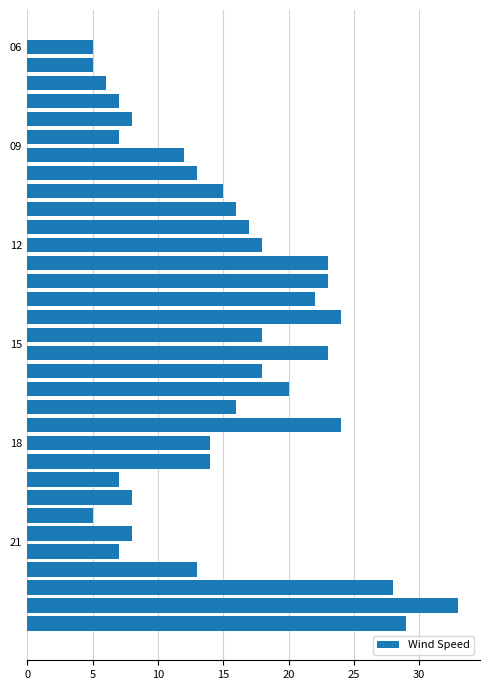

What is the difference between the second highest and second lowest values?

24